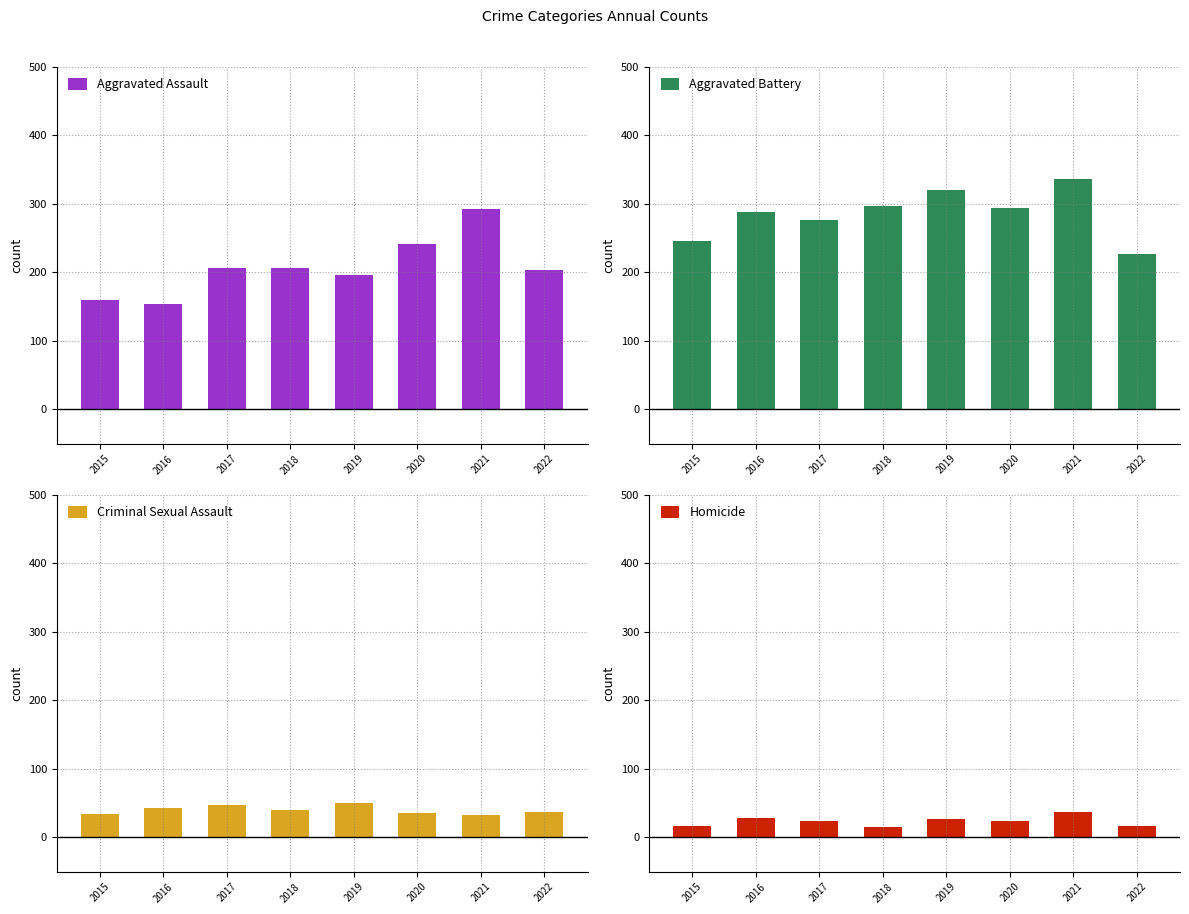

What is the sum of all Homicide values?

190